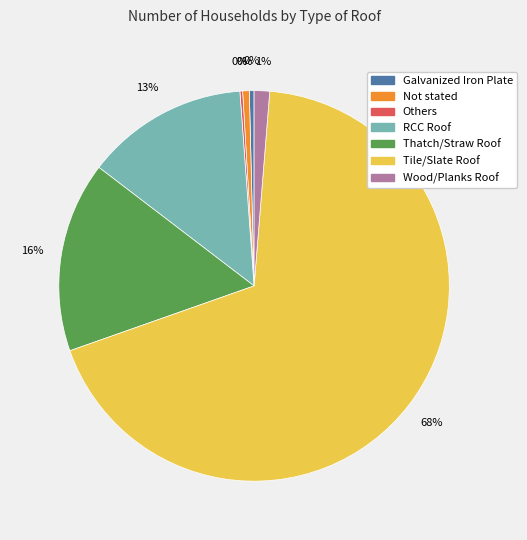

Does any single category account for the majority?

Yes